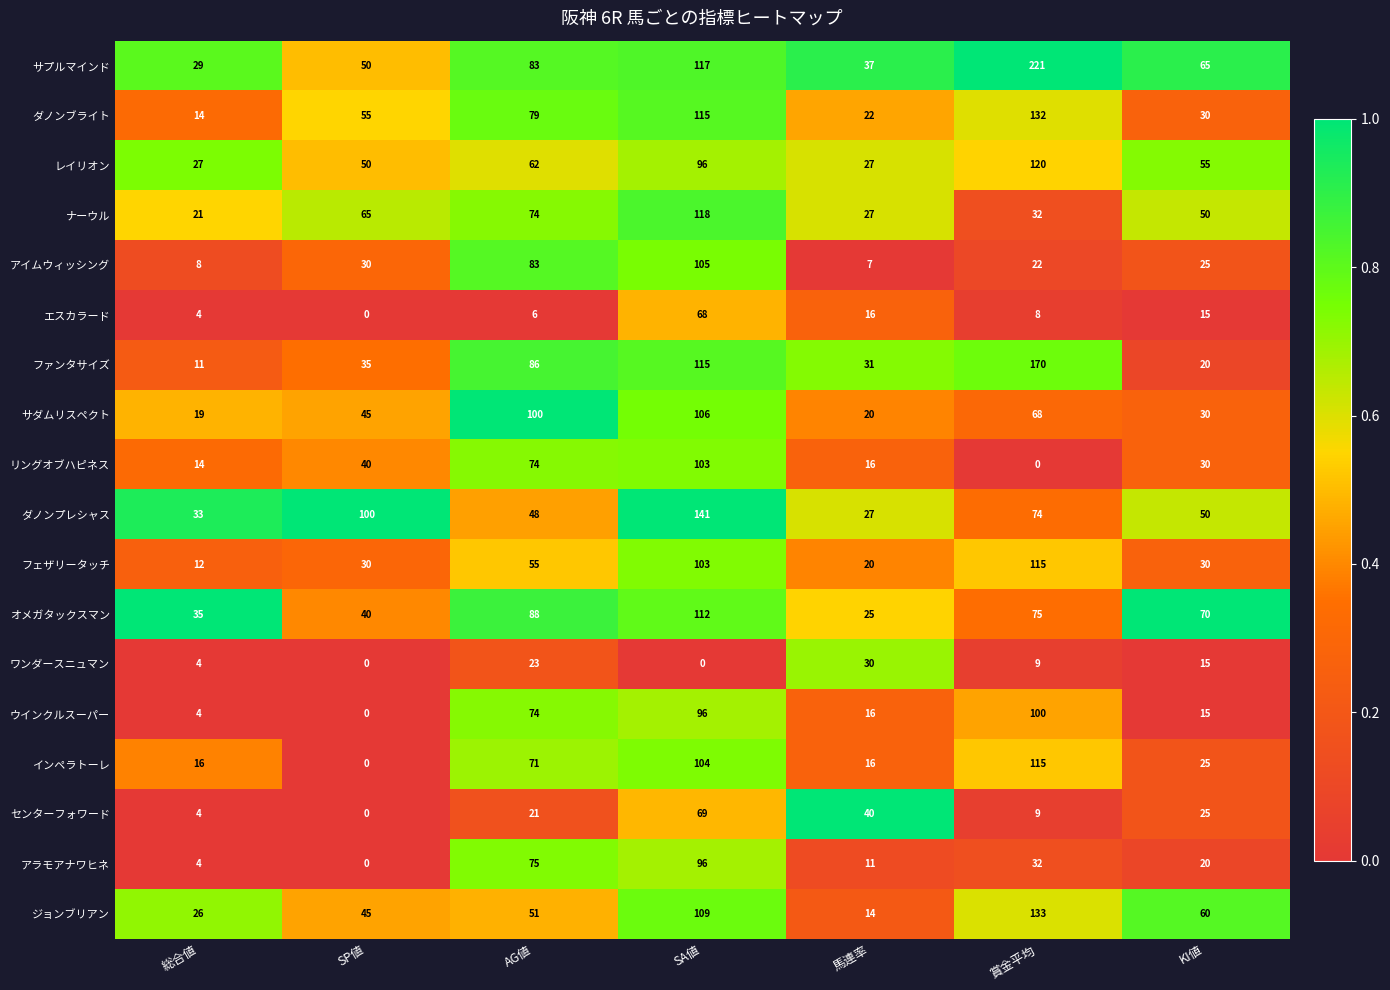

Is it true that エスカラード equals 8 at 賞金平均?

True